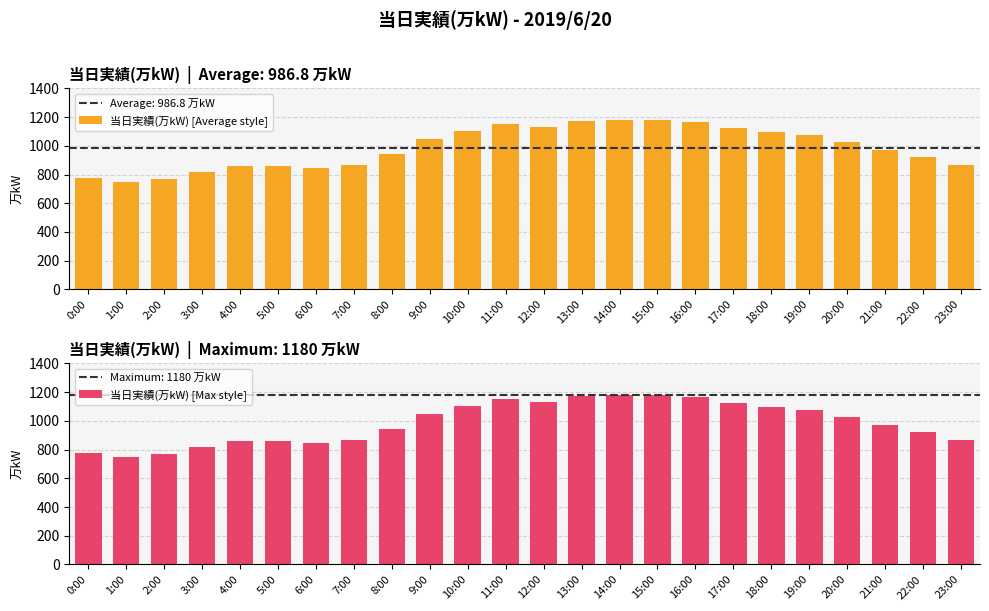

At which category is the sum across all series the highest?

15:00